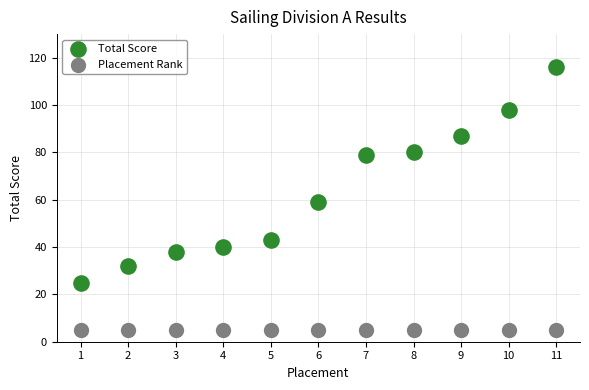

Which series contains the highest Y value?

Total Score